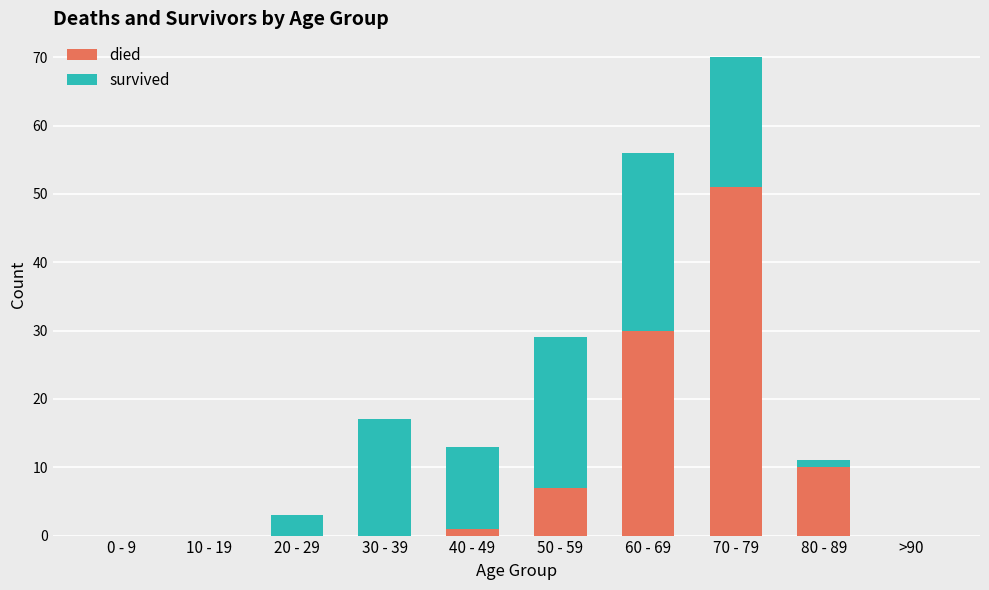

Reading left to right, what are the values for died?

0 - 9=0	10 - 19=0	20 - 29=0	30 - 39=0	40 - 49=1	50 - 59=7	60 - 69=30	70 - 79=51	80 - 89=10	>90=0